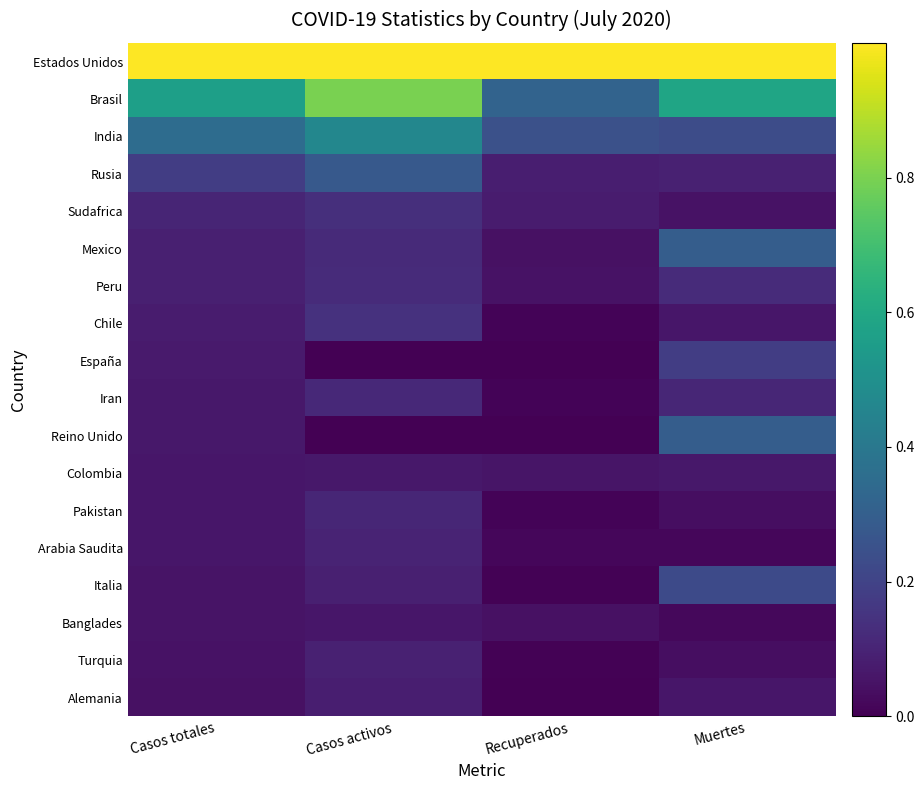

How many distinct data groups are displayed?

18